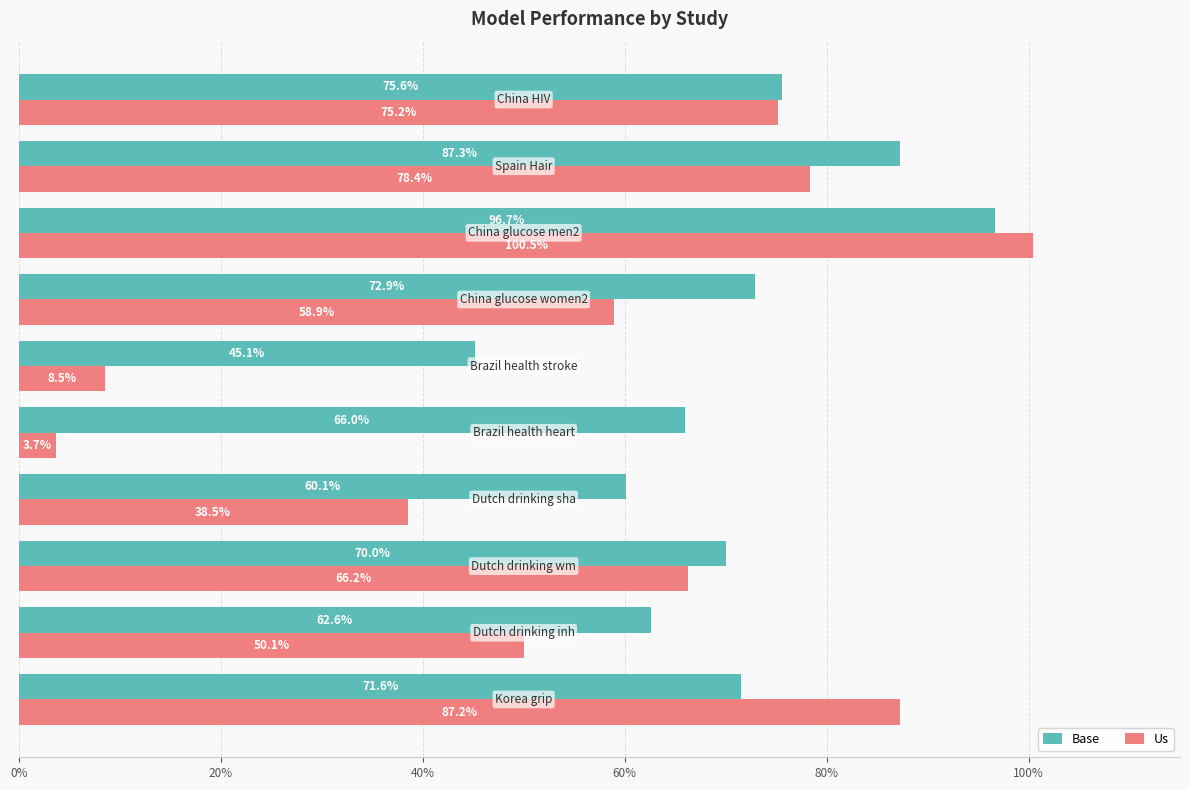

What is the maximum value shown in the chart?

1.0